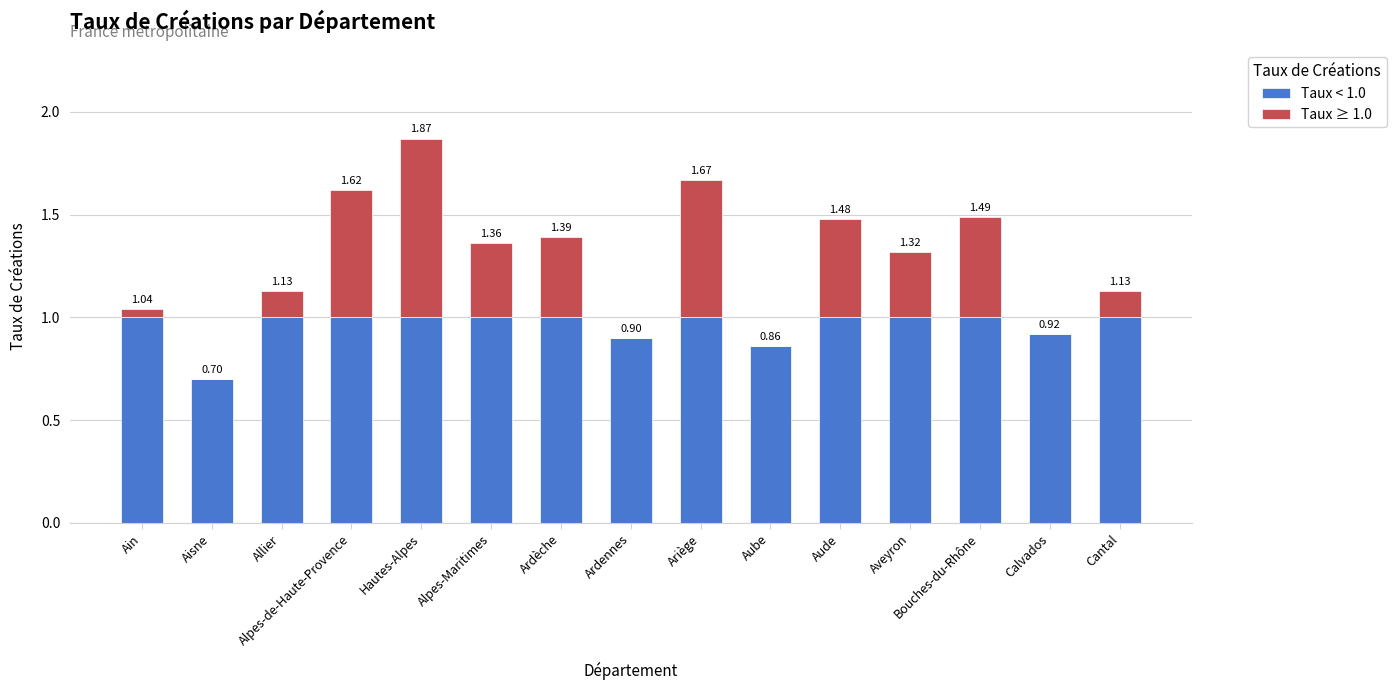

What position from the right is Alpes-Maritimes?

10